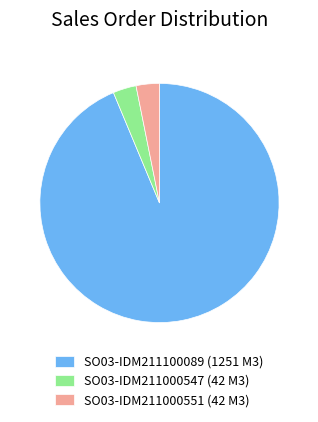

True or false: SO03-IDM211100089 (1251 M3) accounts for 94% of the total.

True